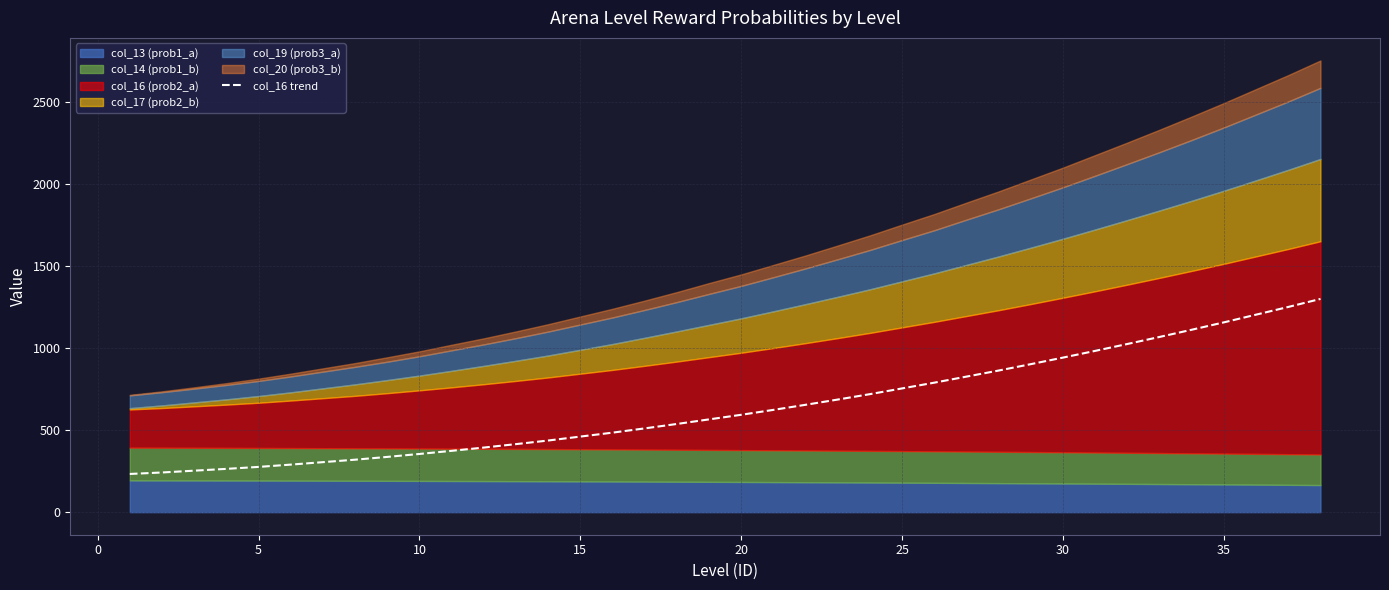

What is the average value?

645